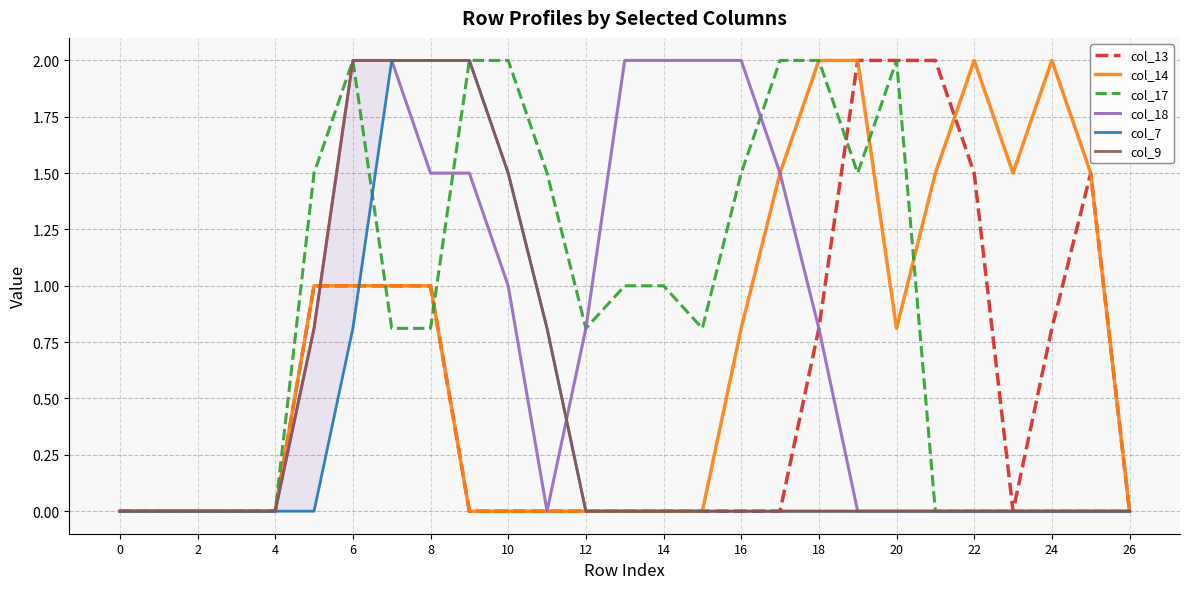

What is the maximum value for col_18?

2.0